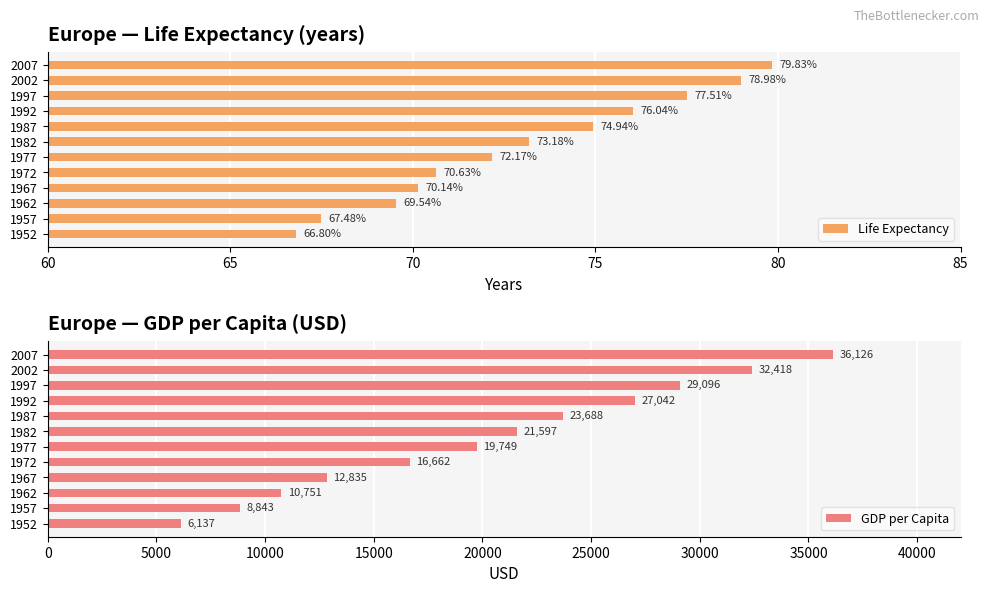

Where is GDP per Capita nearest to the value 21131?

1982